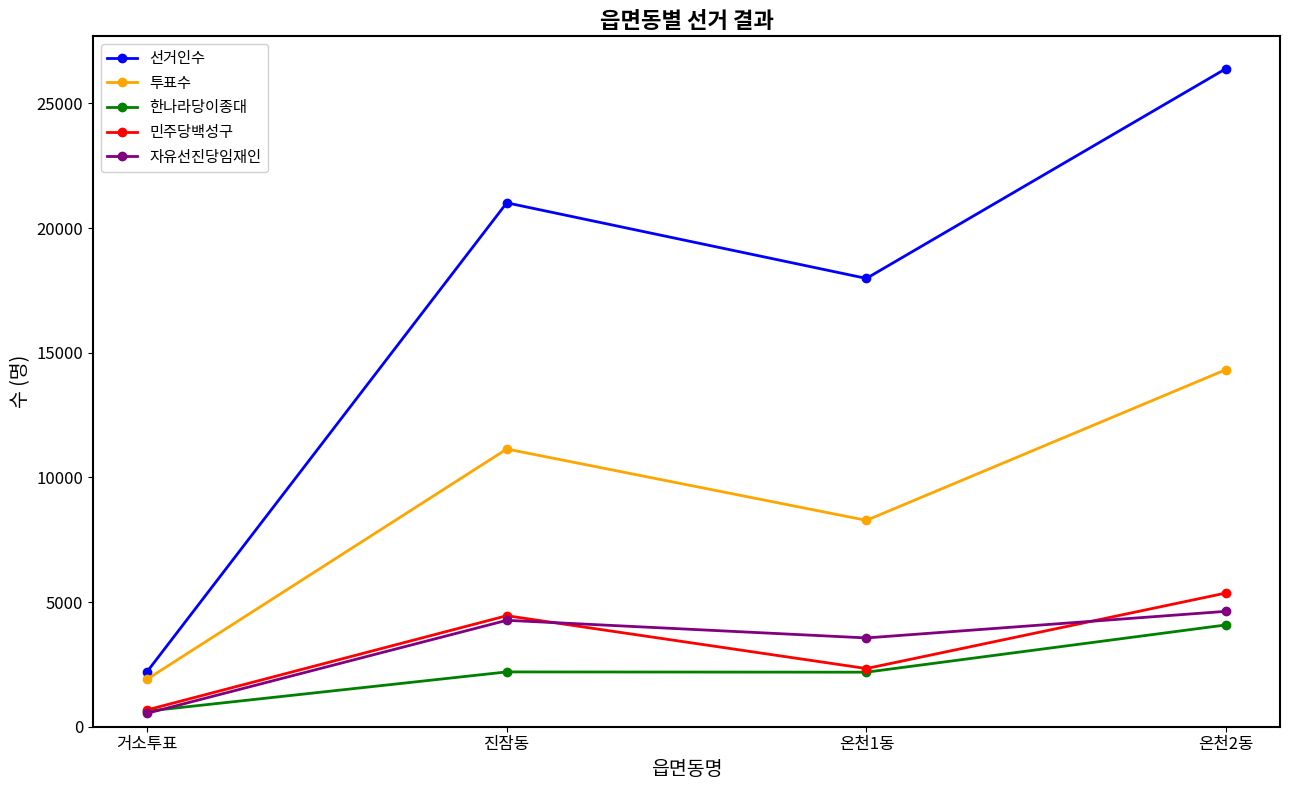

What position from the right is 온천2동?

1